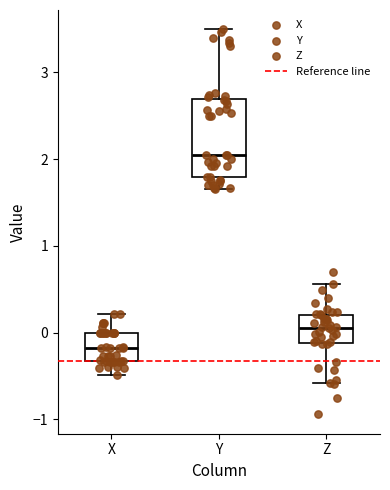

Reading left to right, transcribe this box plot: for each box, give where its median line is, the range the box spans, and where its two whiskers end, as read against the y-axis. The values are not printed on the chart, so give them approximately, as read against the axis.

X: median -0.2, box -0.3 to 0.0, whiskers -0.5 to 0.2
Y: median 2.0, box 1.8 to 2.7, whiskers 1.7 to 3.5
Z: median 0.1, box -0.1 to 0.2, whiskers -0.6 to 0.6